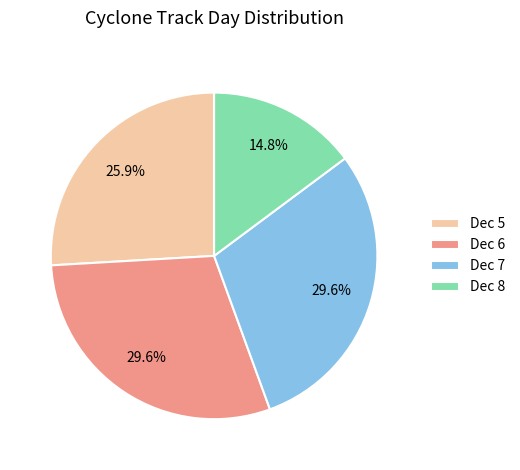

Does any single category account for the majority?

No